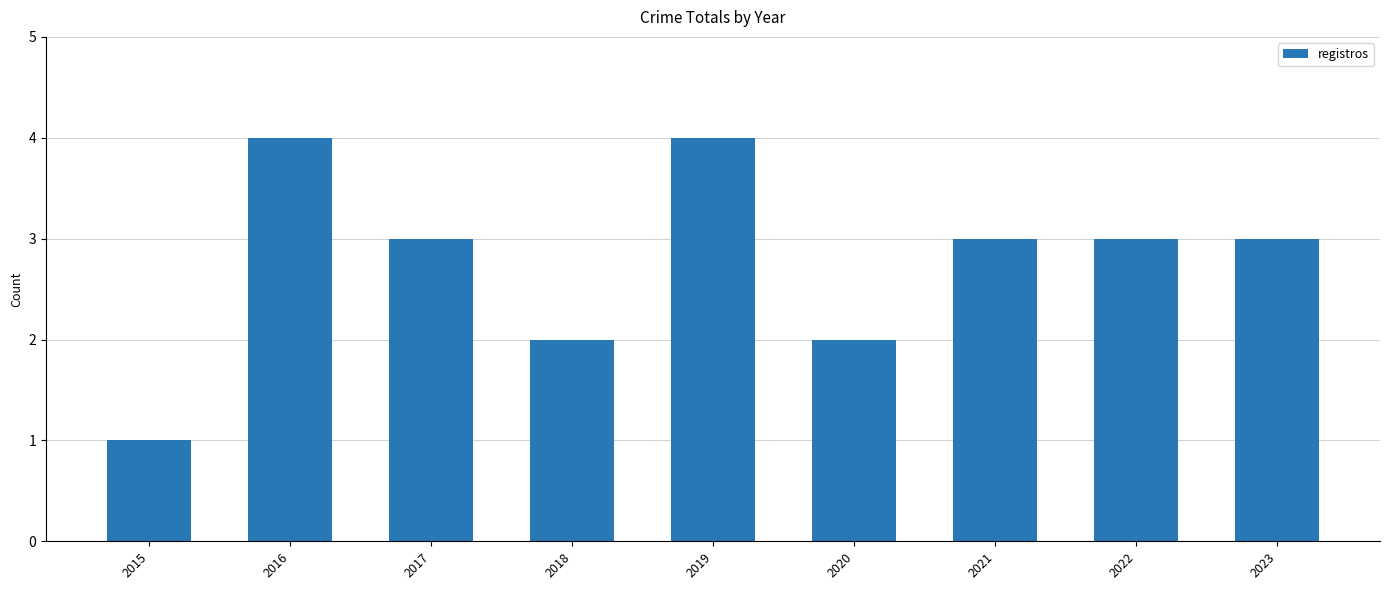

What is the value of the 2nd bar from the left?

4